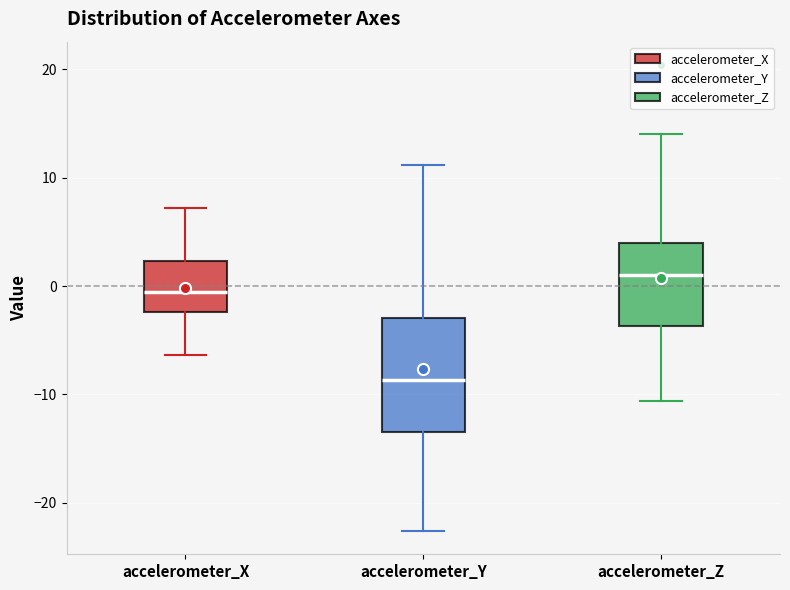

Comparing the boxes themselves (not the whiskers), which one is the tallest?

accelerometer_Y